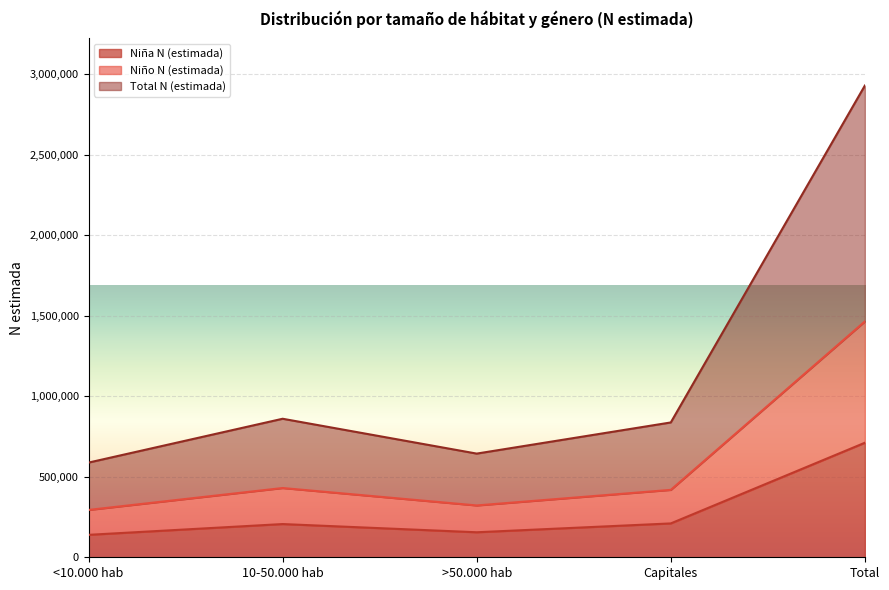

Where is the first local maximum for Total N (estimada)?

10-50.000 hab